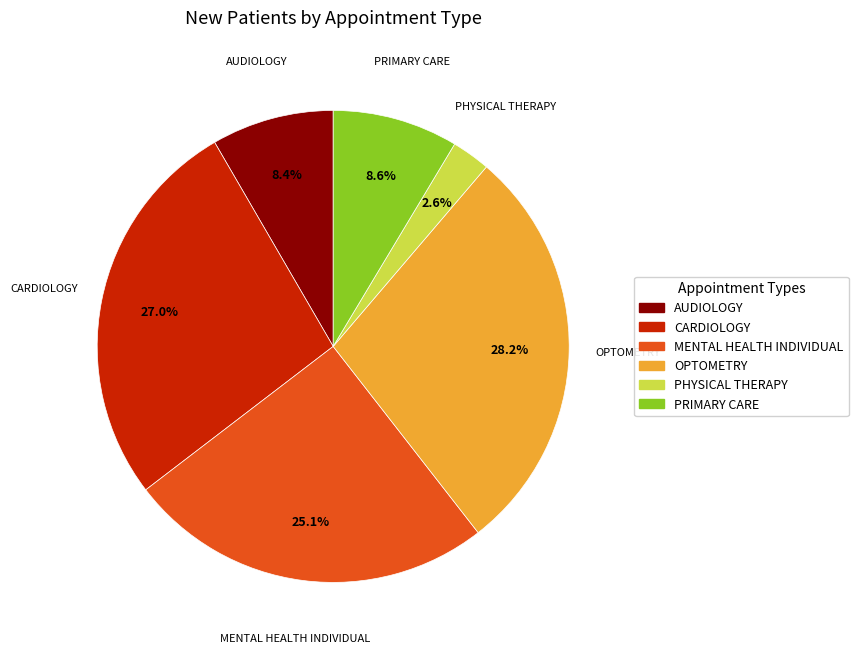

How much of the chart is everything except OPTOMETRY?

71.8%